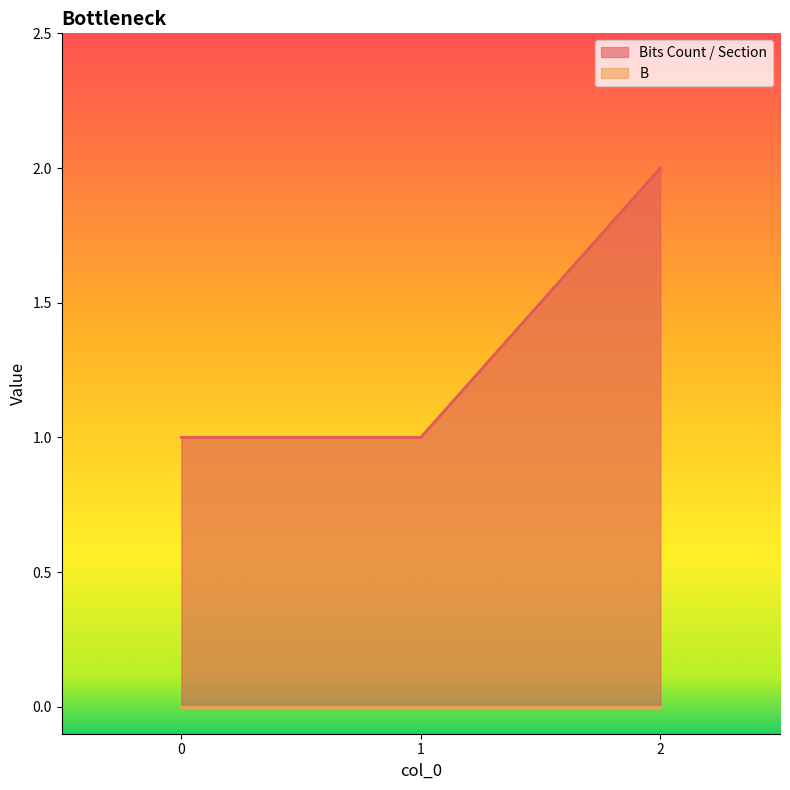

Rank the categories by value from lowest to highest.

0, 1, 2